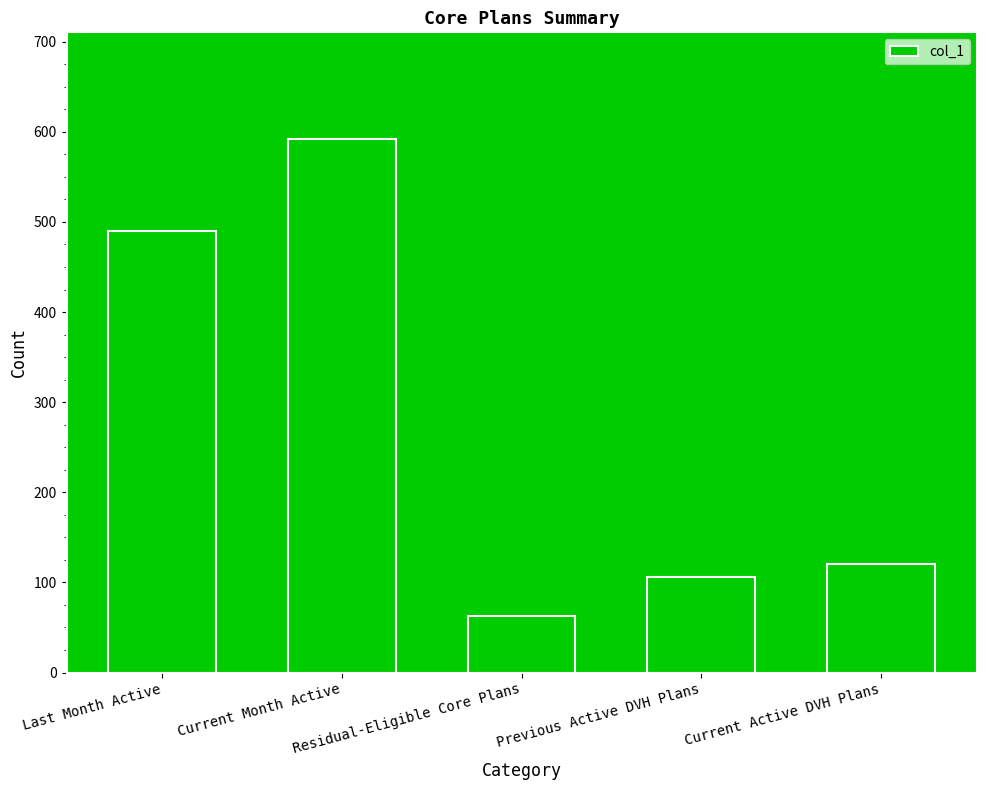

What is the ratio of the value at Previous Active DVH Plans to the value at Residual-Eligible Core Plans?

1.7